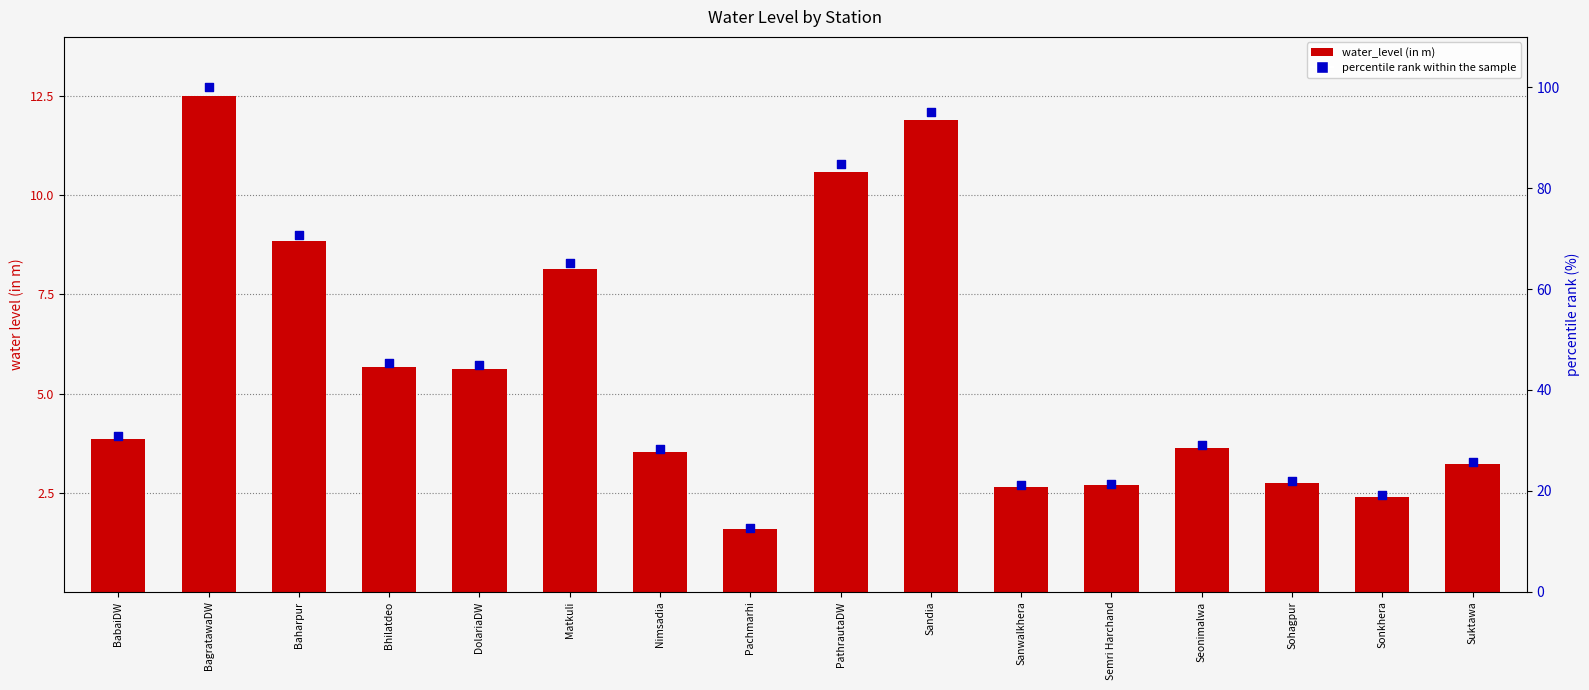

At how many categories does at least one series exceed 34?

7